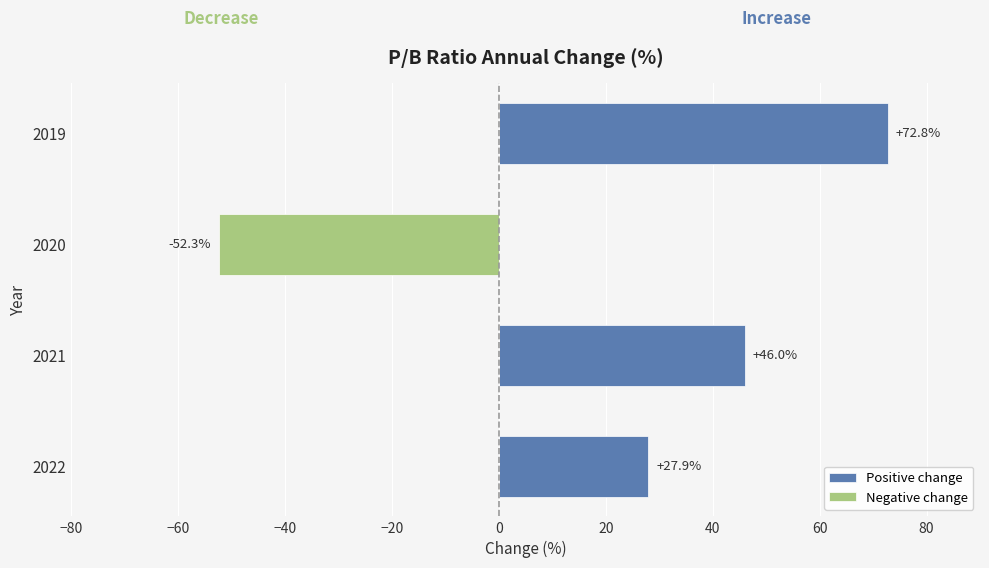

Is it true that Negative change equals -22.8 at 2022?

False